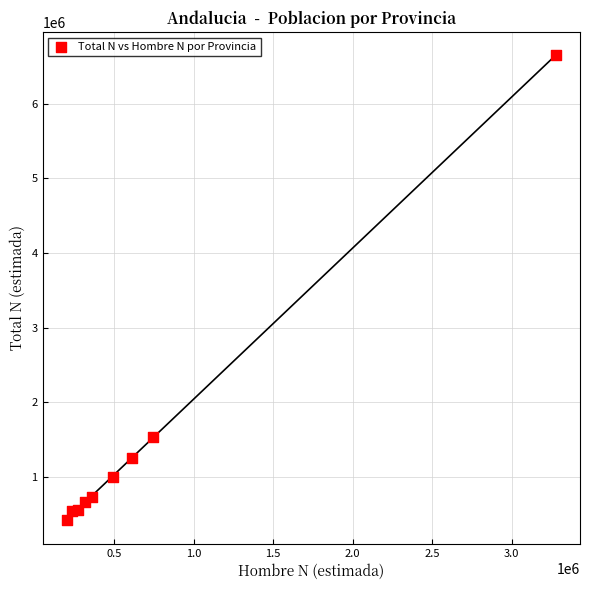

What Y value in the scatter plot is closest to 3532446?

1527306